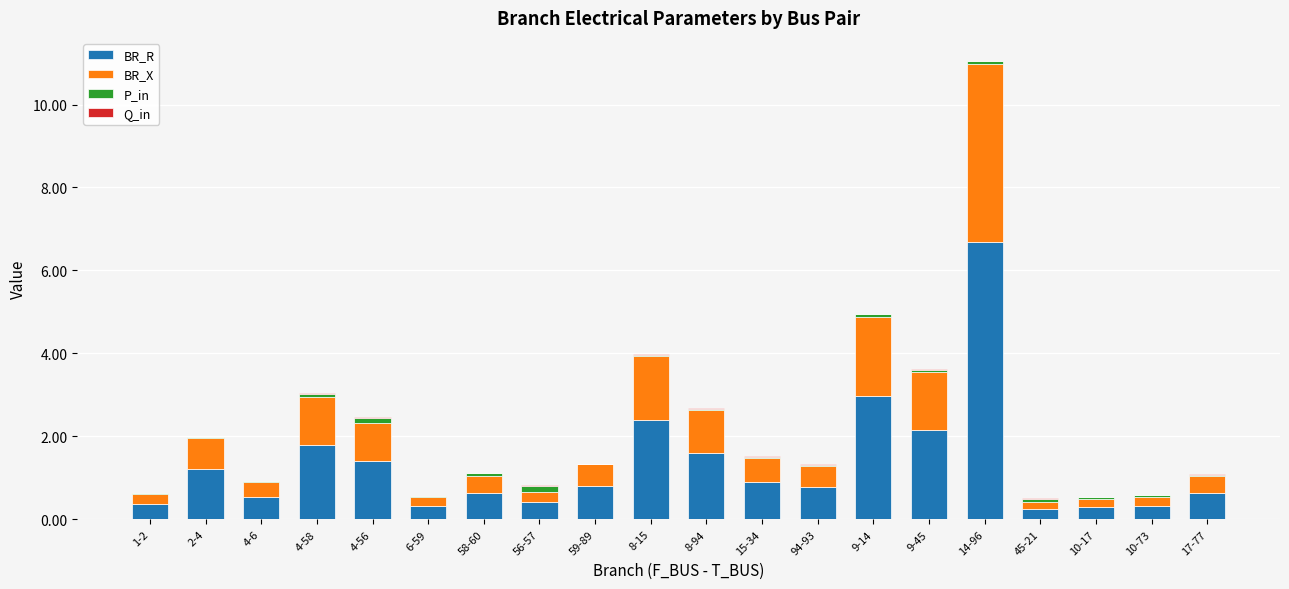

At which category is the sum across all series the highest?

14-96